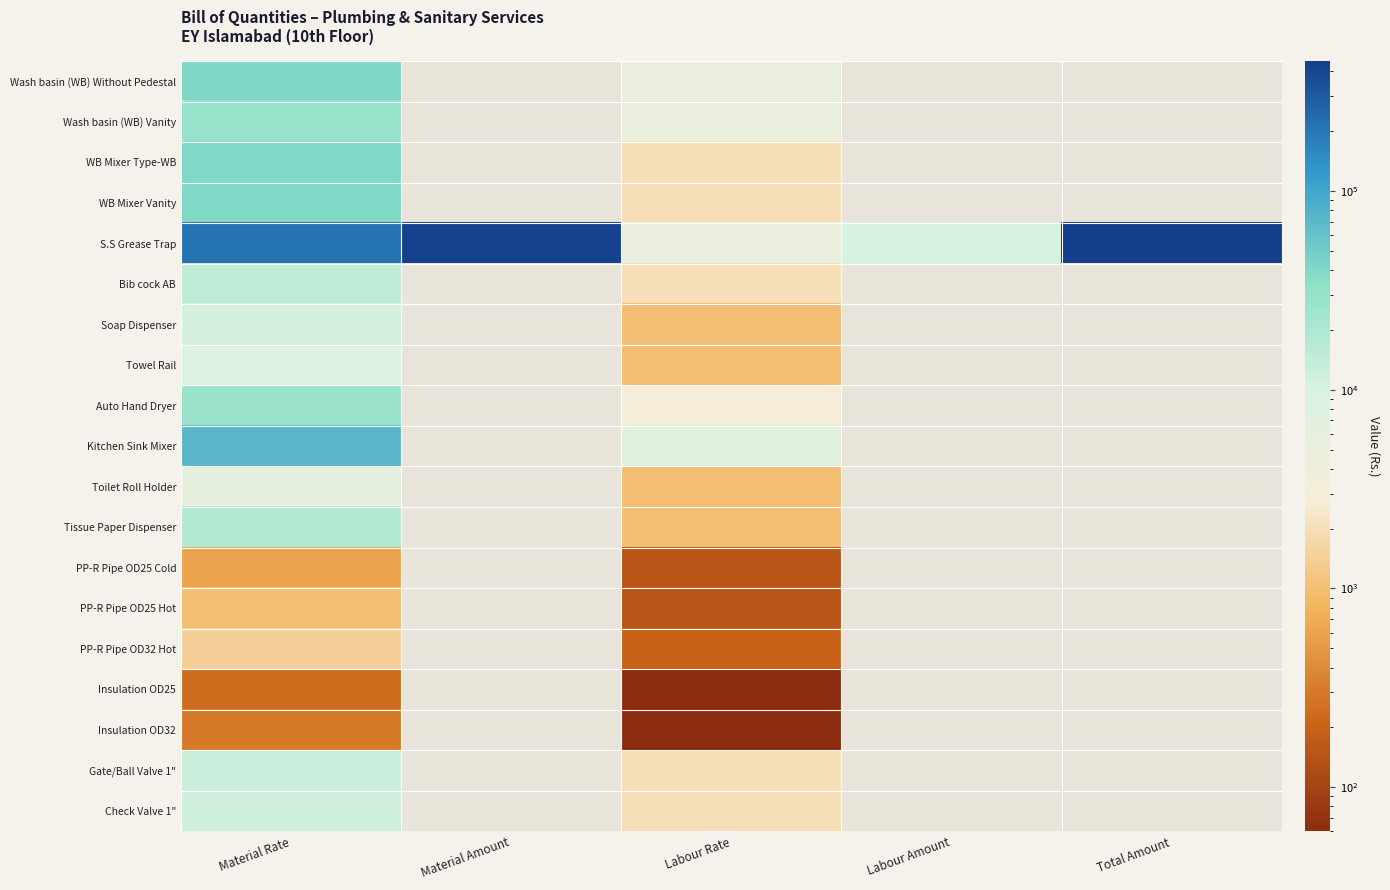

Count the number of categories in the chart.

5